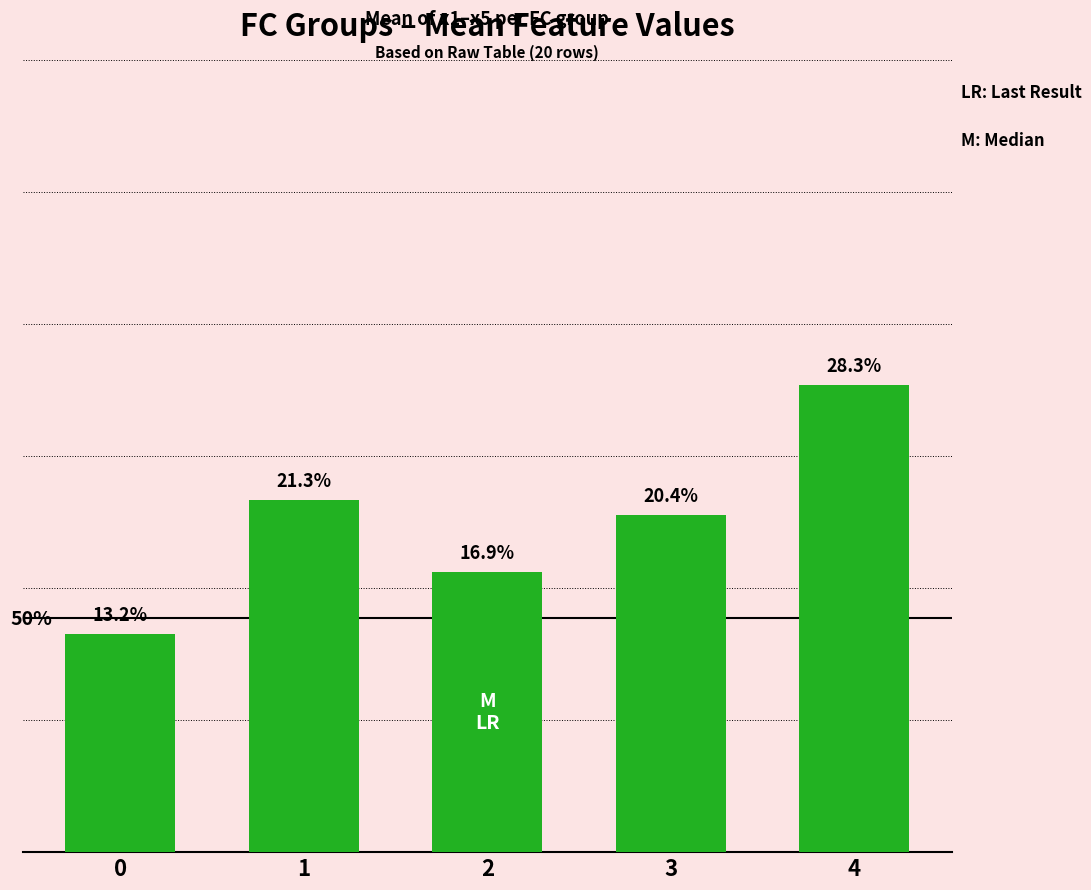

Does the chart contain any negative values?

No